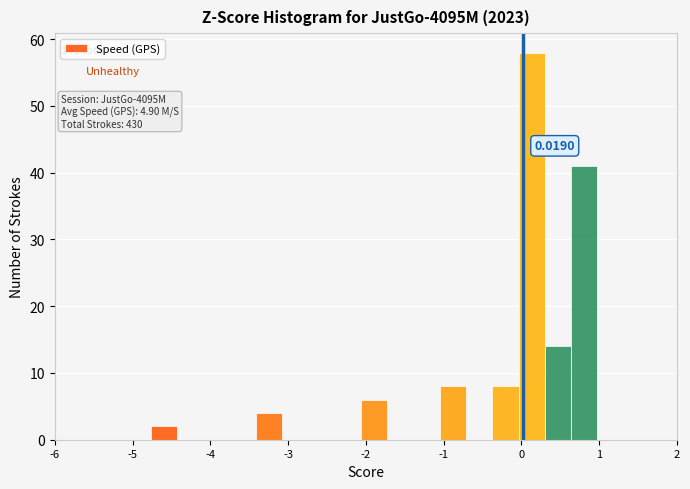

Read against the x-axis, roughly where is the centre of the tallest bar?

0.1